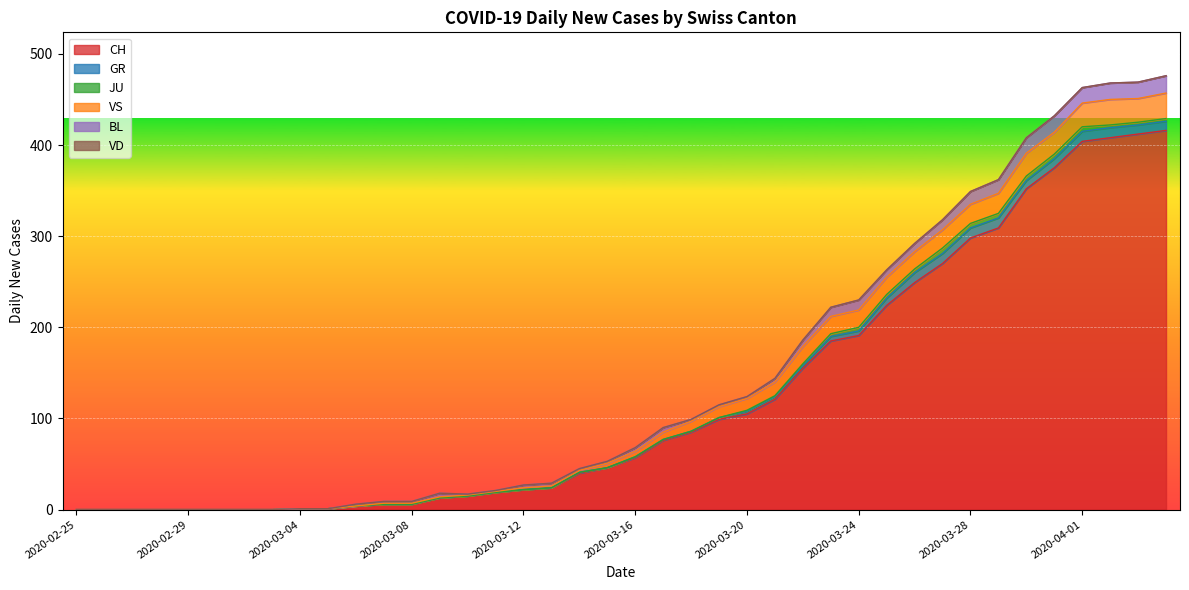

What is the total value across all series at 2020-03-26?

292